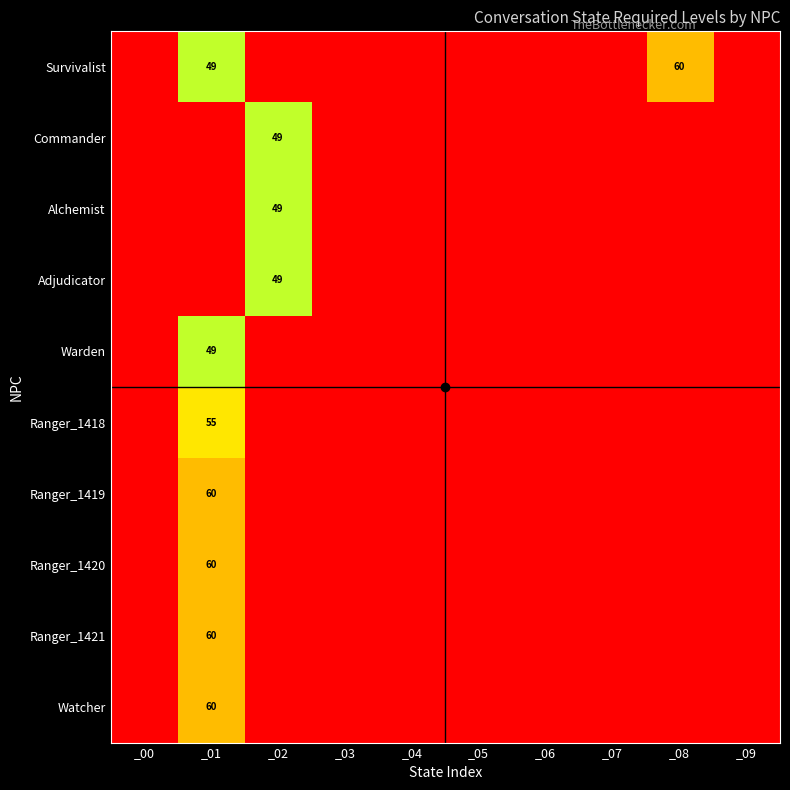

How many positive values does the Ranger_1419 series have?

1